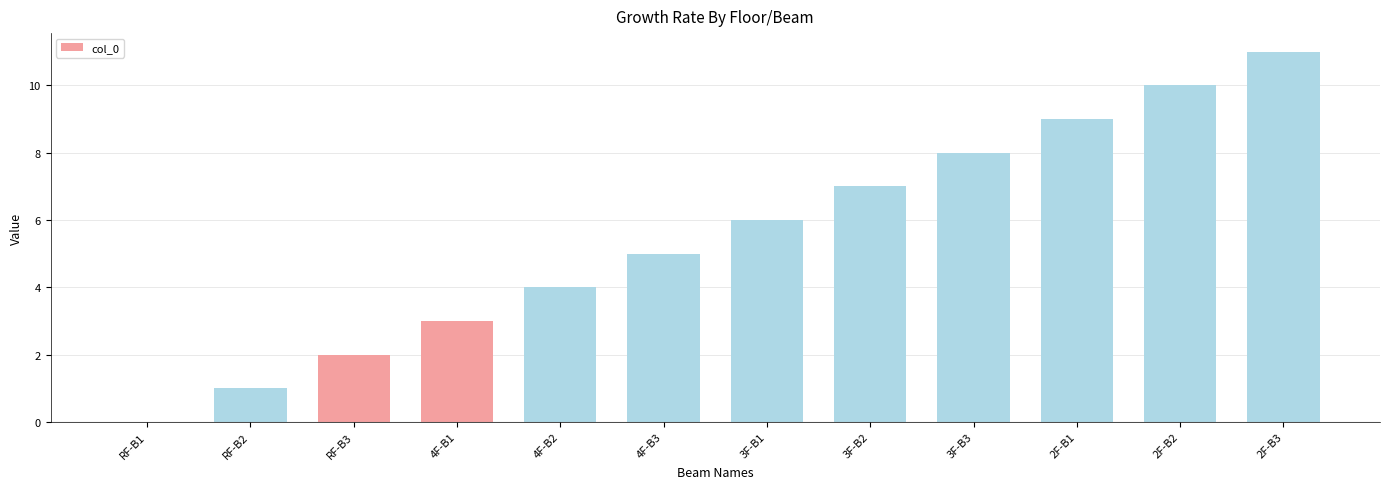

Reading right to left, extract all data points from this chart.

2F-B3=11	2F-B2=10	2F-B1=9	3F-B3=8	3F-B2=7	3F-B1=6	4F-B3=5	4F-B2=4	4F-B1=3	RF-B3=2	RF-B2=1	RF-B1=0